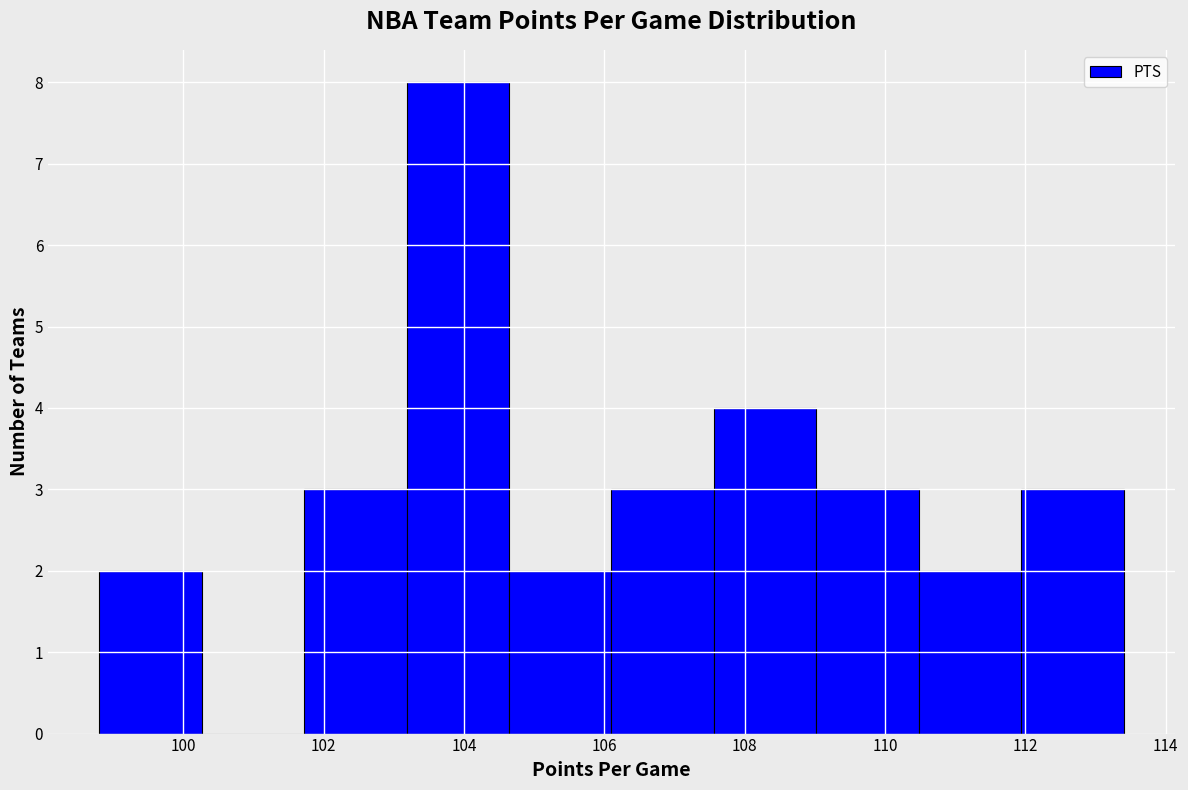

What is the height of the bar covering 104.64 to 106.10 on the x-axis? Neither the bar edges nor the heights are printed on the chart, so give them approximately, as read against the axes.

2